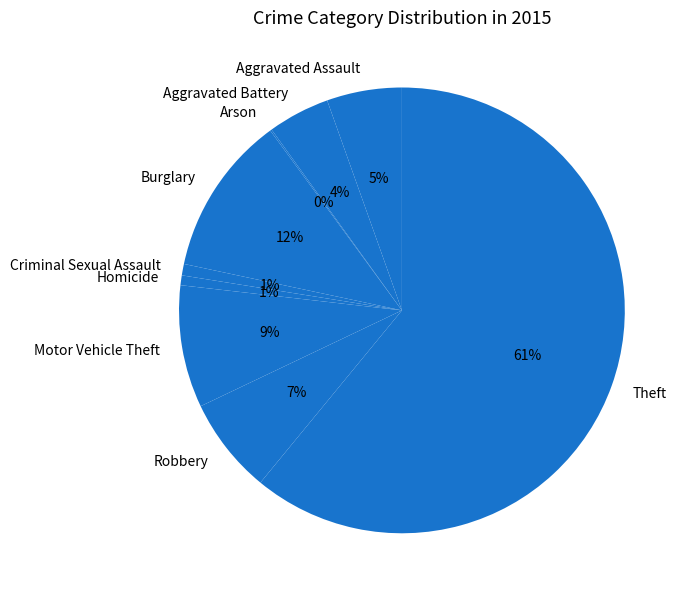

Is it true that Aggravated Assault is 5% of the pie?

True